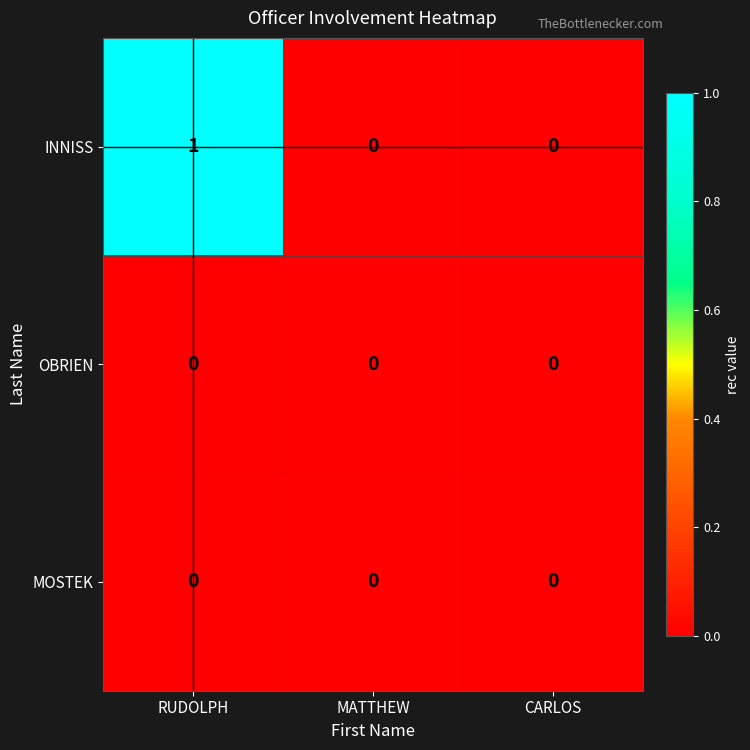

At which category is the sum across all series the highest?

RUDOLPH